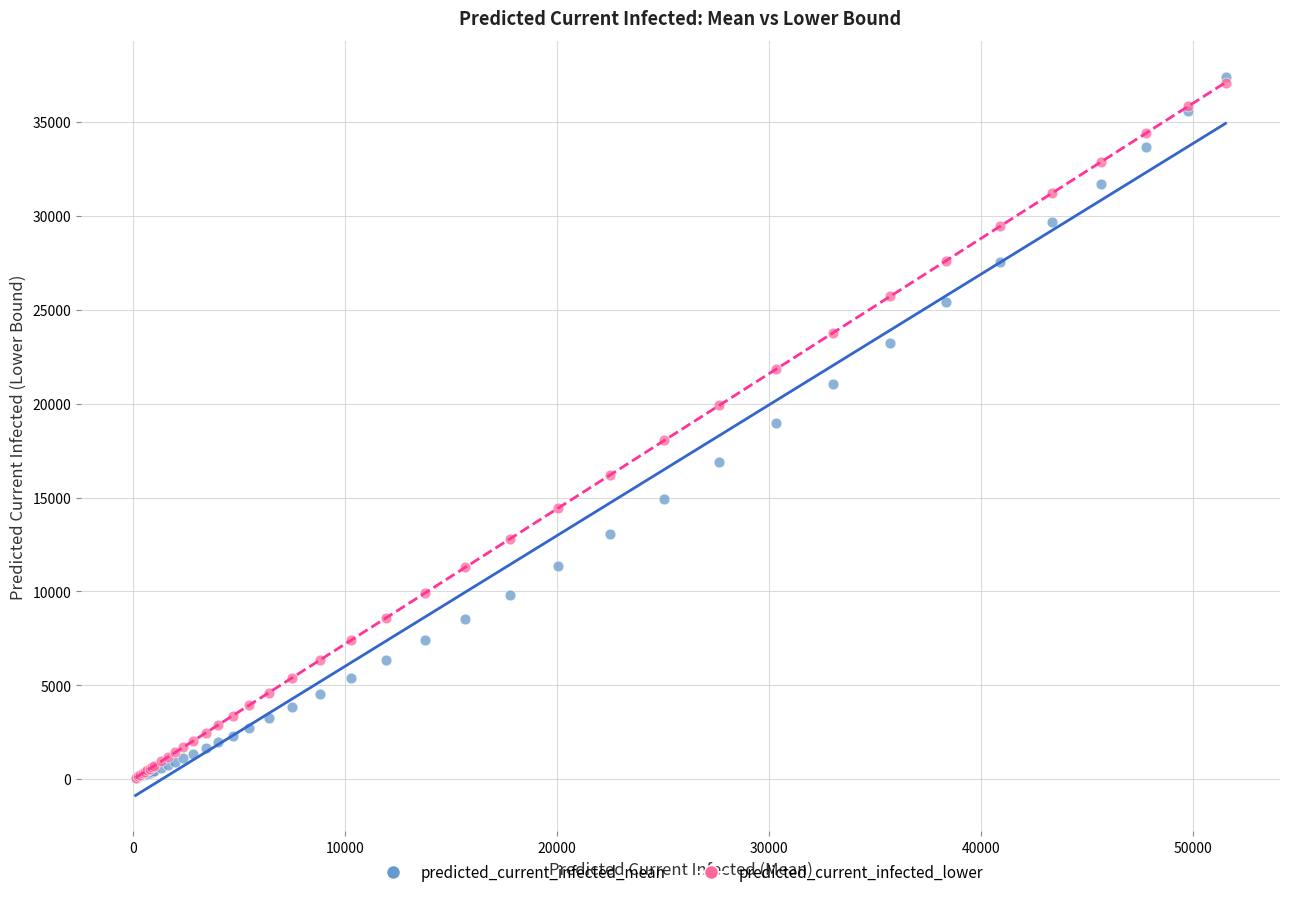

What are all the series names shown in the legend?

predicted_current_infected_mean, predicted_current_infected_lower